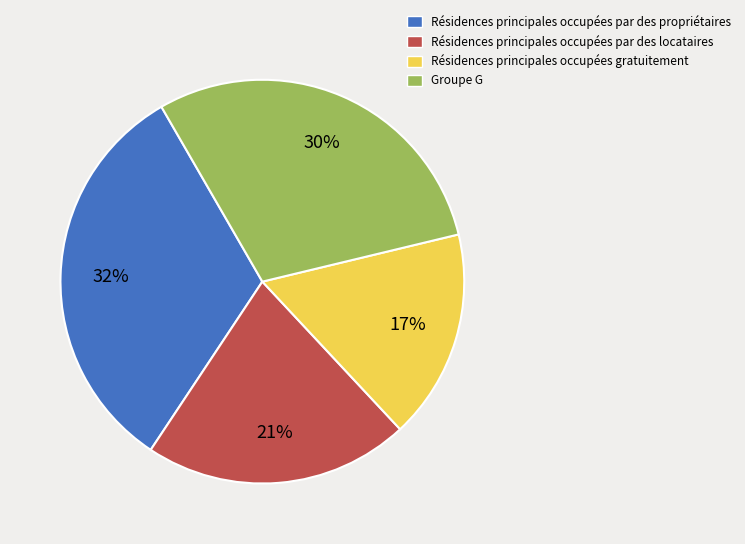

Do Groupe G and Résidences principales occupées par des propriétaires together represent more than half of the pie?

Yes